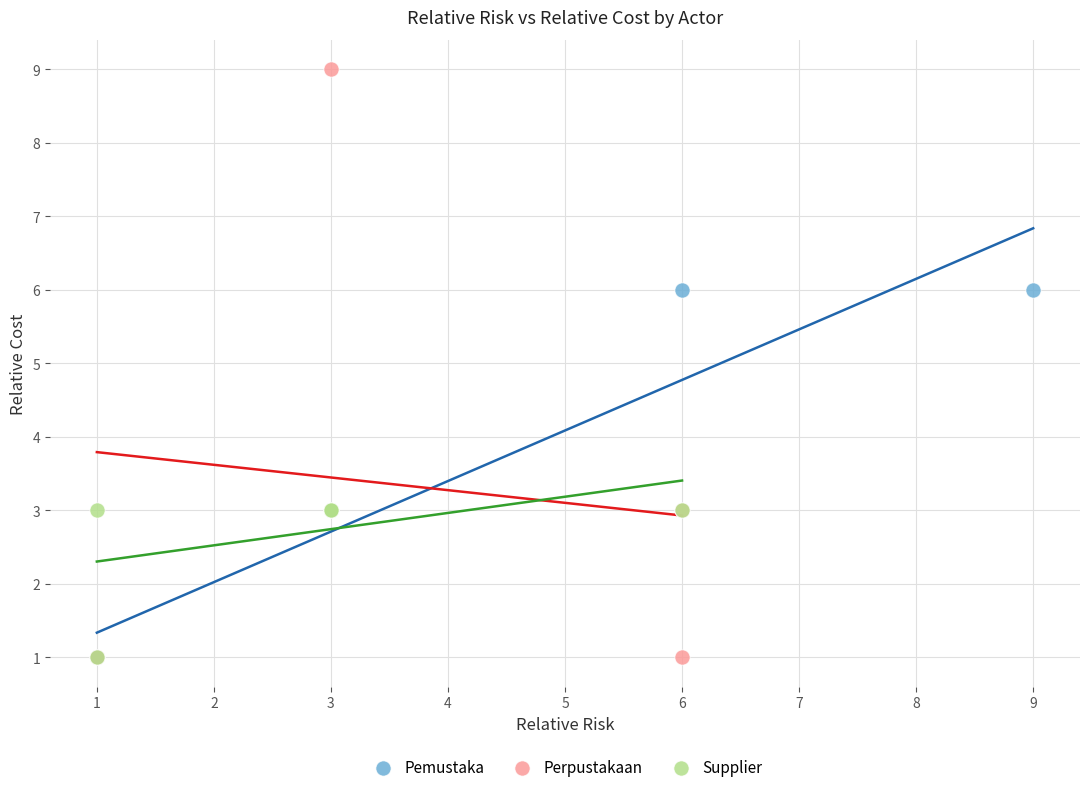

Which series reaches the maximum Y coordinate?

Perpustakaan